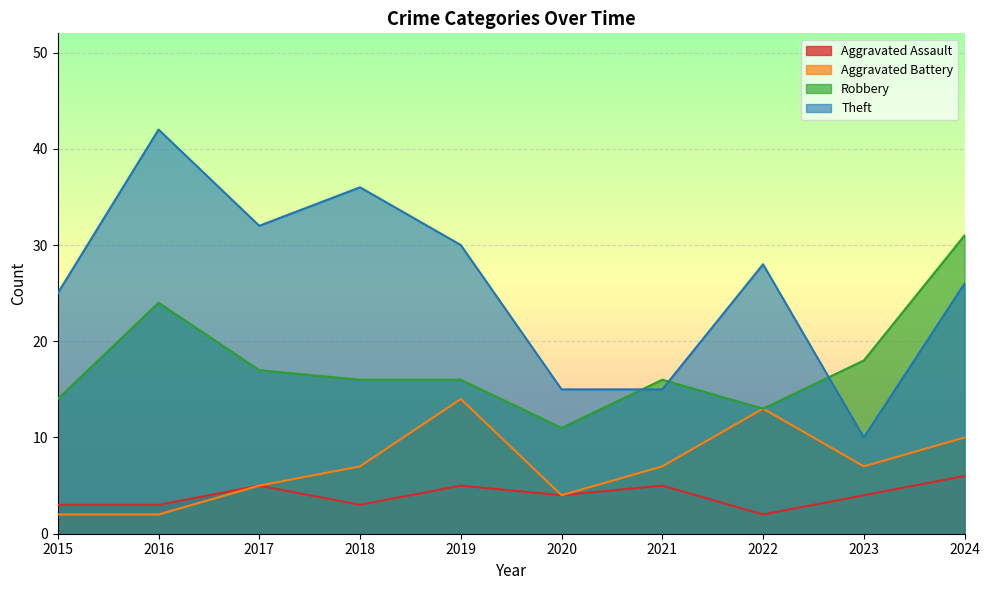

At which category is the sum across all series the highest?

2024